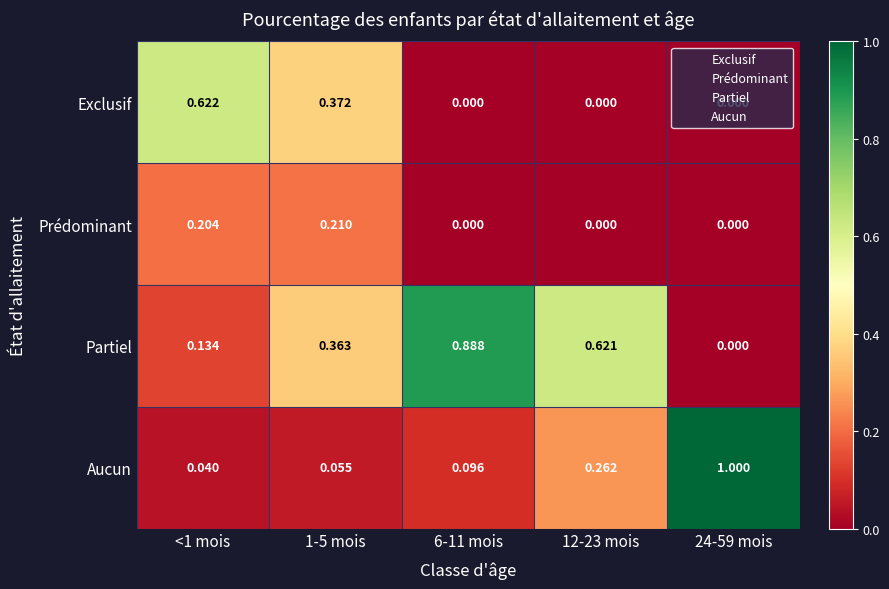

Which series has the largest total across all categories?

Partiel